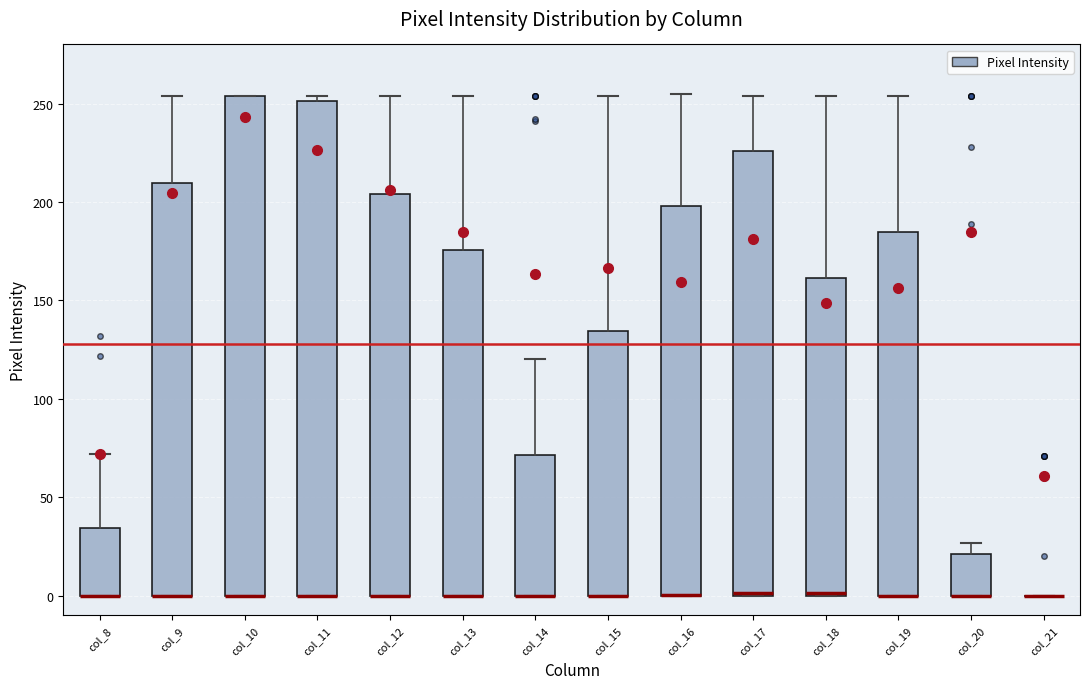

Reading left to right, transcribe this box plot: for each box, give where its median line is, the range the box spans, and where its two whiskers end, as read against the y-axis. The values are not printed on the chart, so give them approximately, as read against the axis.

col_8: median 0 (drawn on the box's lower edge), box 0 to 35, whiskers 0 to 70
col_9: median 0 (drawn on the box's lower edge), box 0 to 210, whiskers 0 to 255
col_10: median 0 (drawn on the box's lower edge), box 0 to 255, whiskers 0 to 255
col_11: median 0 (drawn on the box's lower edge), box 0 to 250, whiskers 0 to 255
col_12: median 0 (drawn on the box's lower edge), box 0 to 205, whiskers 0 to 255
col_13: median 0 (drawn on the box's lower edge), box 0 to 175, whiskers 0 to 255
col_14: median 0 (drawn on the box's lower edge), box 0 to 70, whiskers 0 to 120
col_15: median 0 (drawn on the box's lower edge), box 0 to 135, whiskers 0 to 255
col_16: median 0 (drawn on the box's lower edge), box 0 to 200, whiskers 0 to 255
col_17: median 0, box 0 to 225, whiskers 0 to 255
col_18: median 0, box 0 to 160, whiskers 0 to 255
col_19: median 0 (drawn on the box's lower edge), box 0 to 185, whiskers 0 to 255
col_20: median 0 (drawn on the box's lower edge), box 0 to 20, whiskers 0 to 25
col_21: box collapsed to a line at 0, whiskers 0 to 0